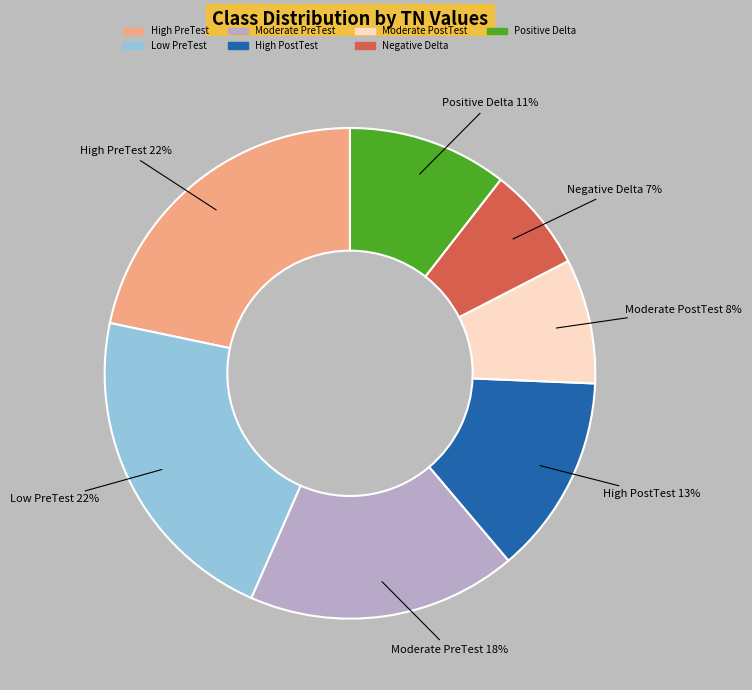

To the nearest percent, what is the average slice percentage?

14%